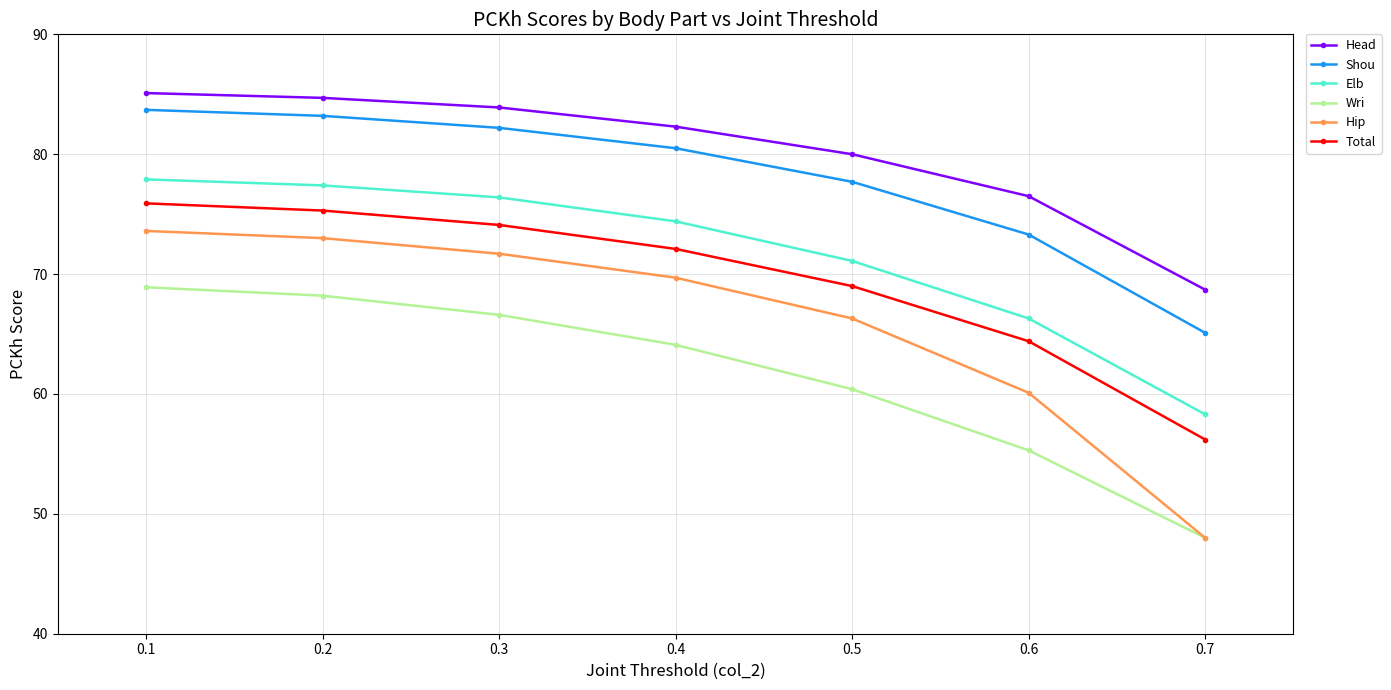

What is the average value of the Head series?

80.2